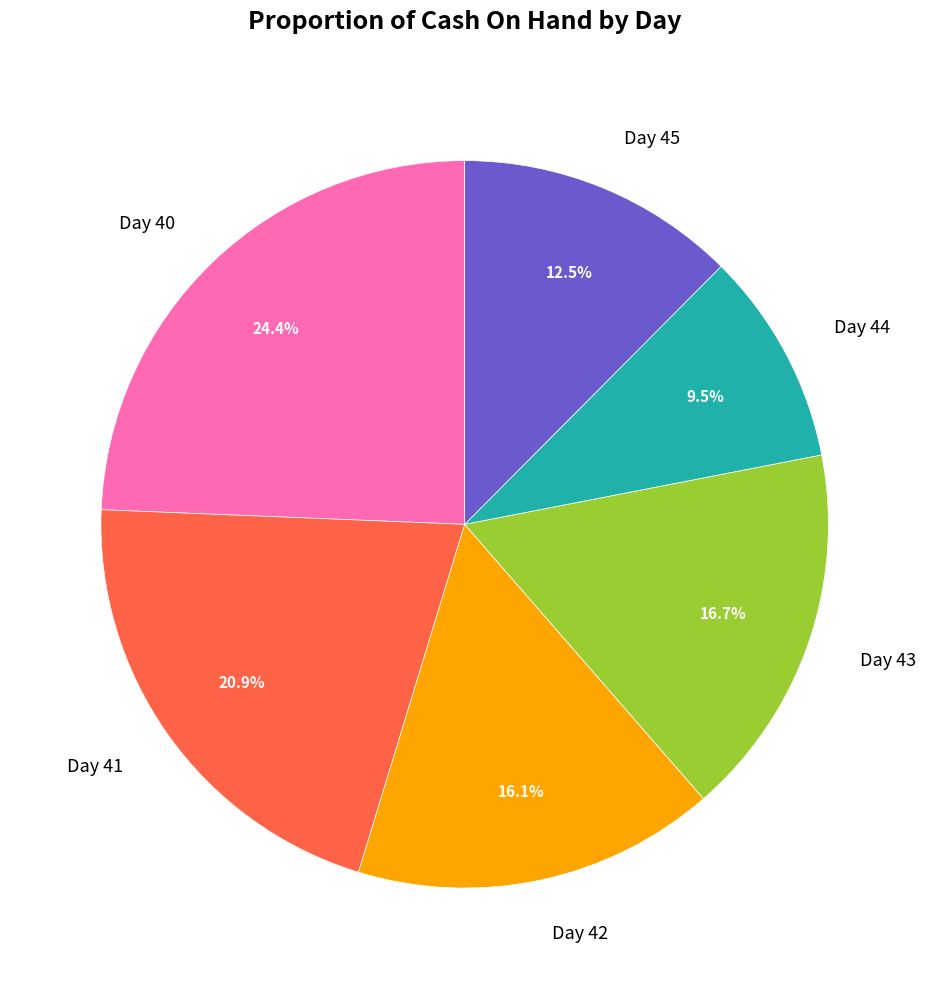

Rank the categories by value from lowest to highest.

Day 44, Day 45, Day 42, Day 43, Day 41, Day 40